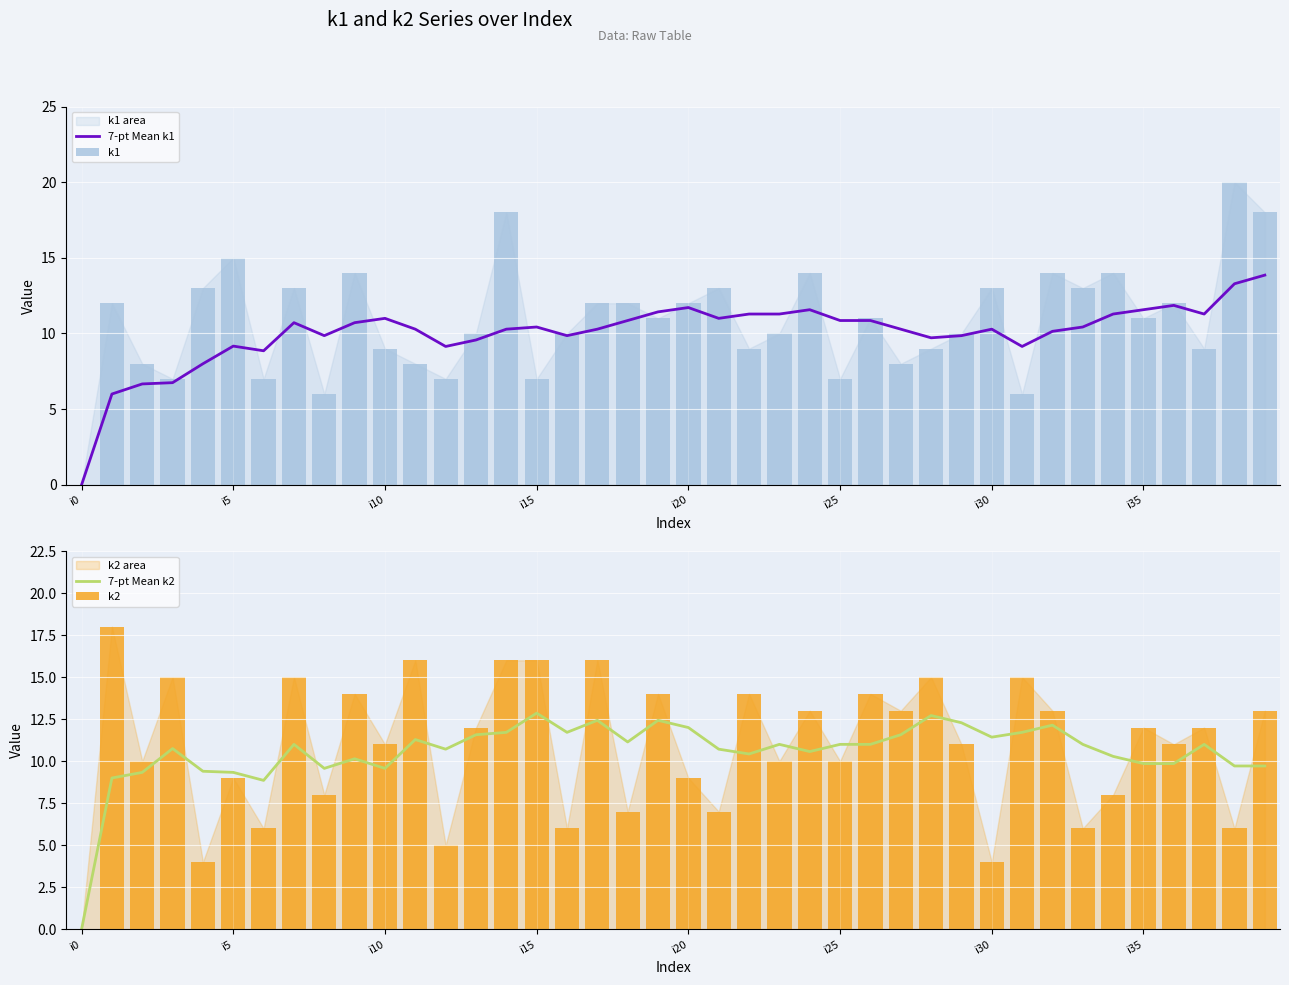

Count the number of categories in the chart.

40